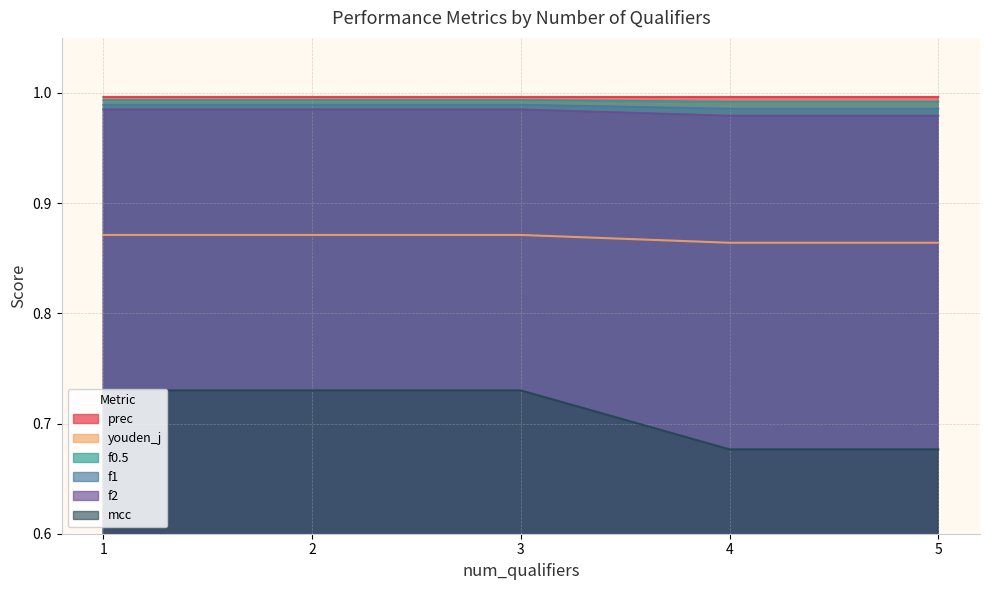

What is the spread (max minus min) of values at 5?

0.3